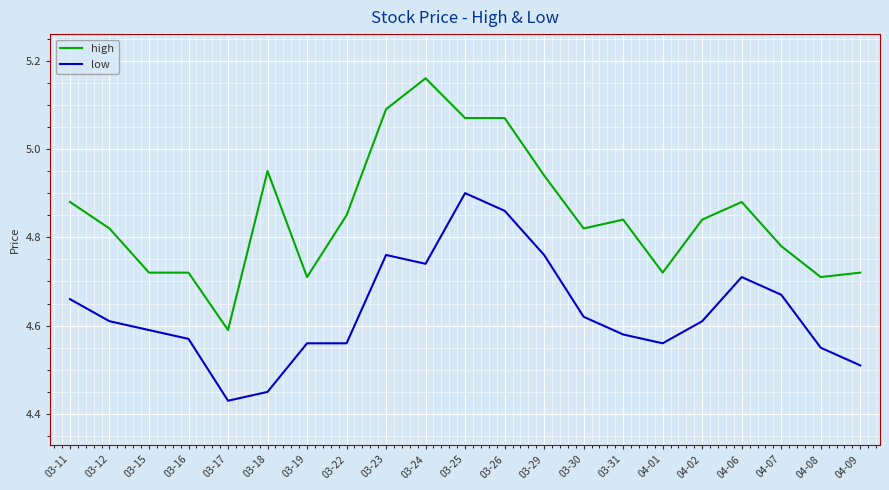

Which series has the widest spread of values?

high